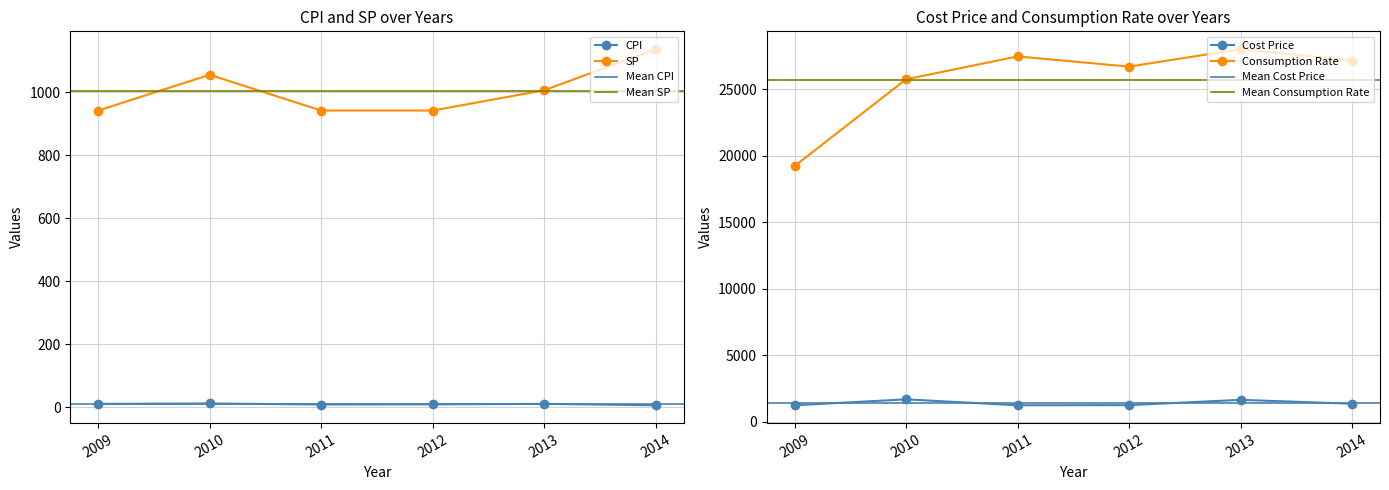

True or false: Cost Price and CPI intersect in this chart.

False